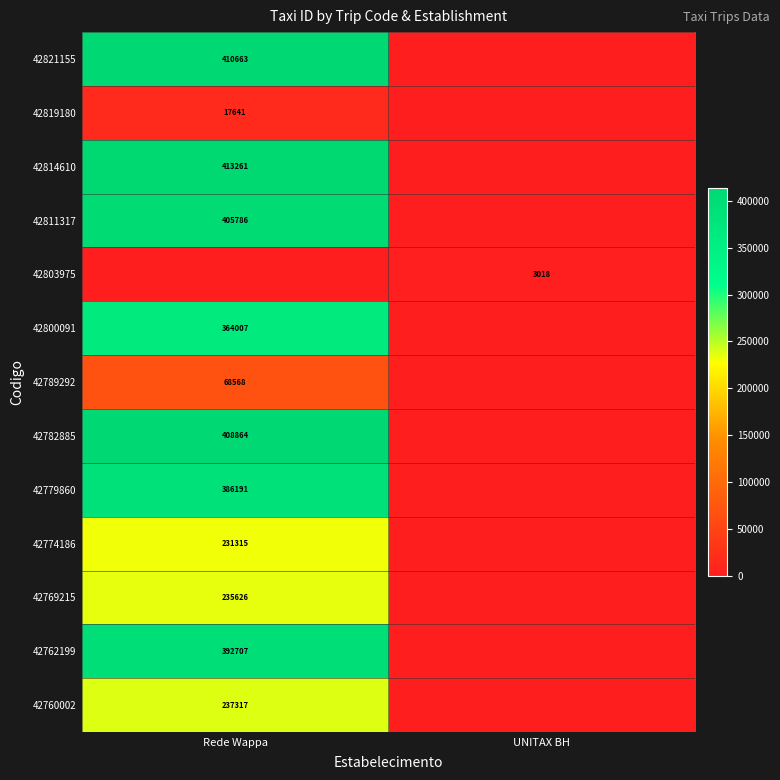

Which label corresponds to the smallest value in the chart?

UNITAX BH